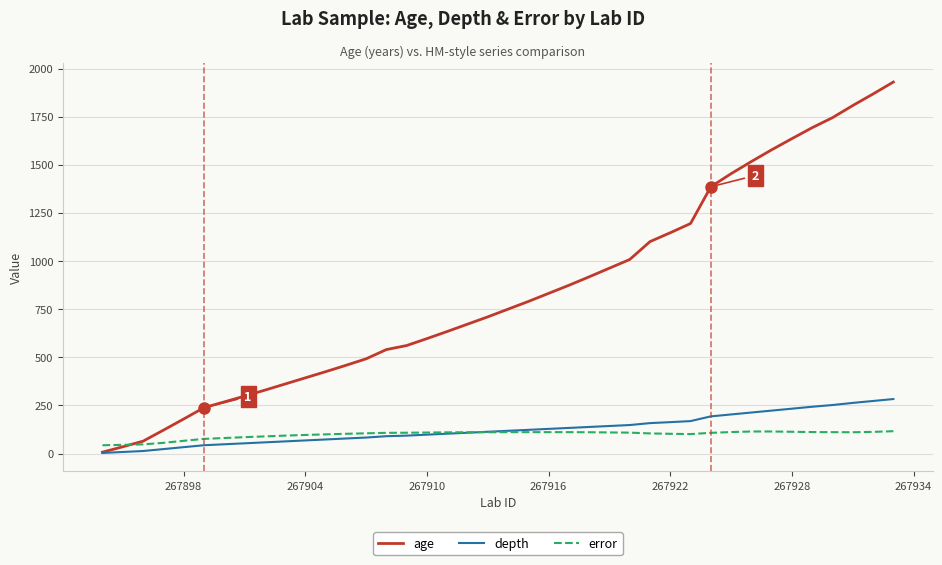

List the series in order of their peak value, lowest first.

error, depth, age